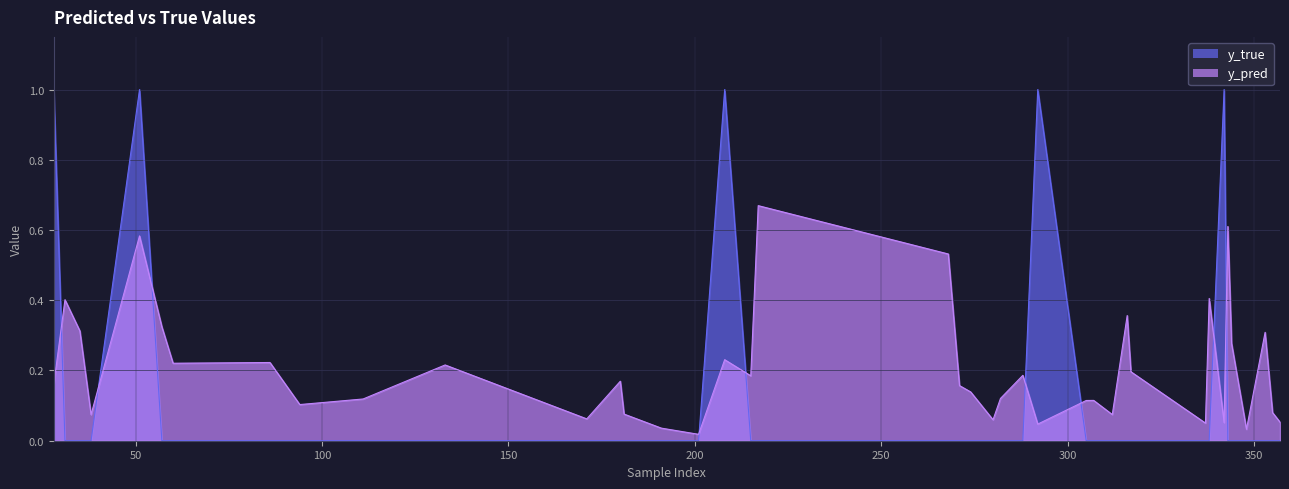

At which category does y_true reach its first local peak?

51